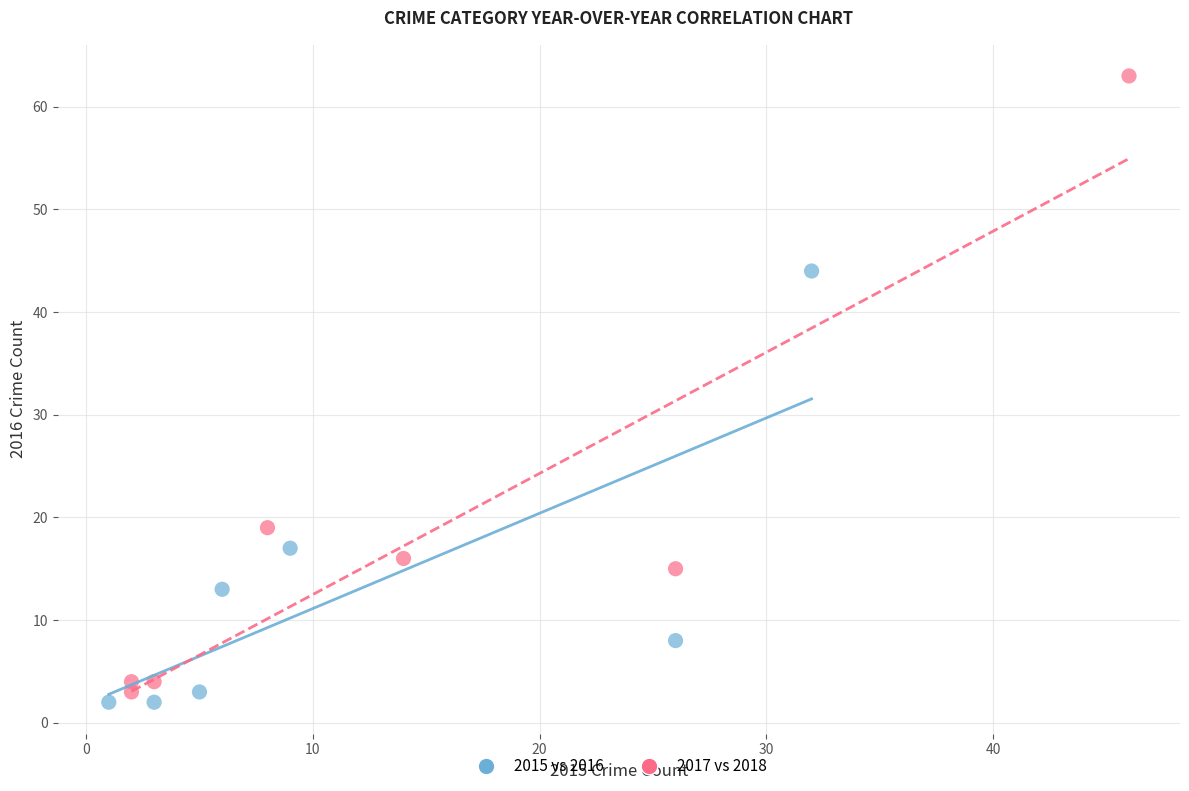

Which series has the widest spread of Y values?

2017 vs 2018